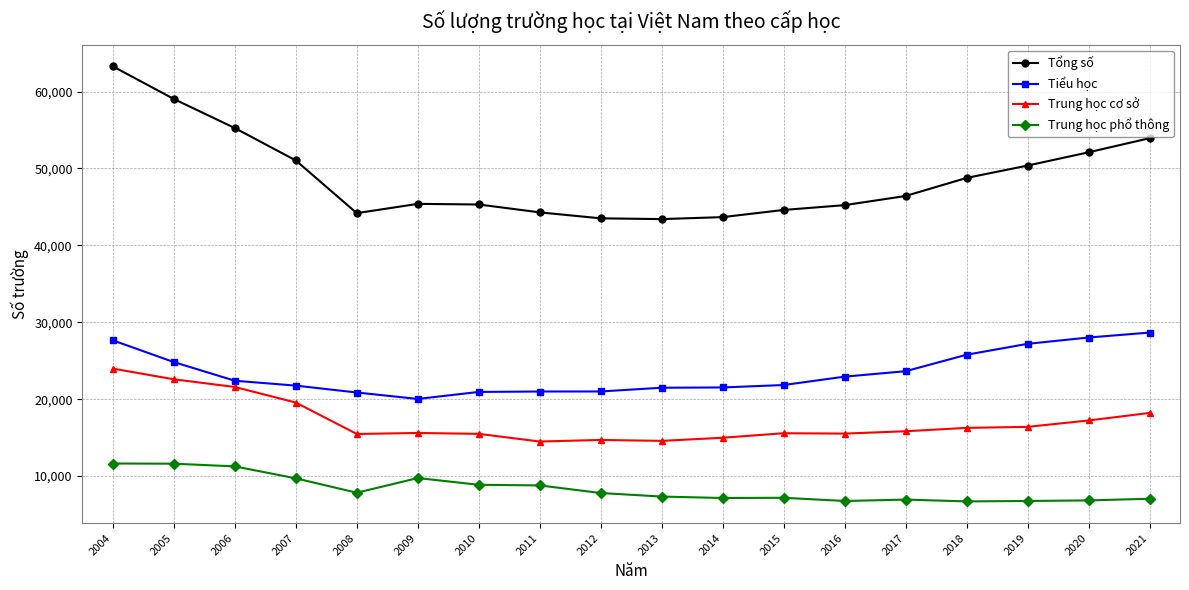

What is the value of the Trung học phổ thông point at the 12th from the left?

7185